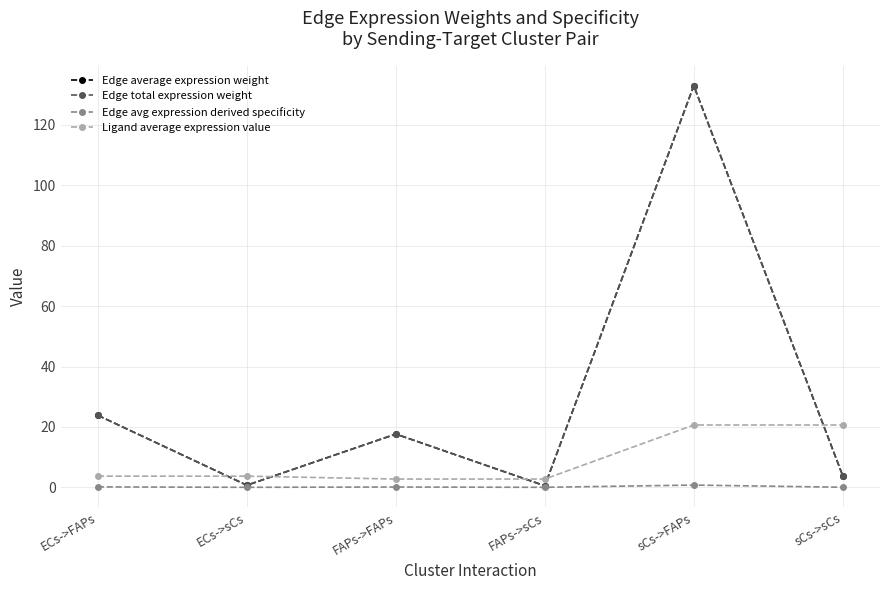

Does the chart have visible grid lines?

Yes